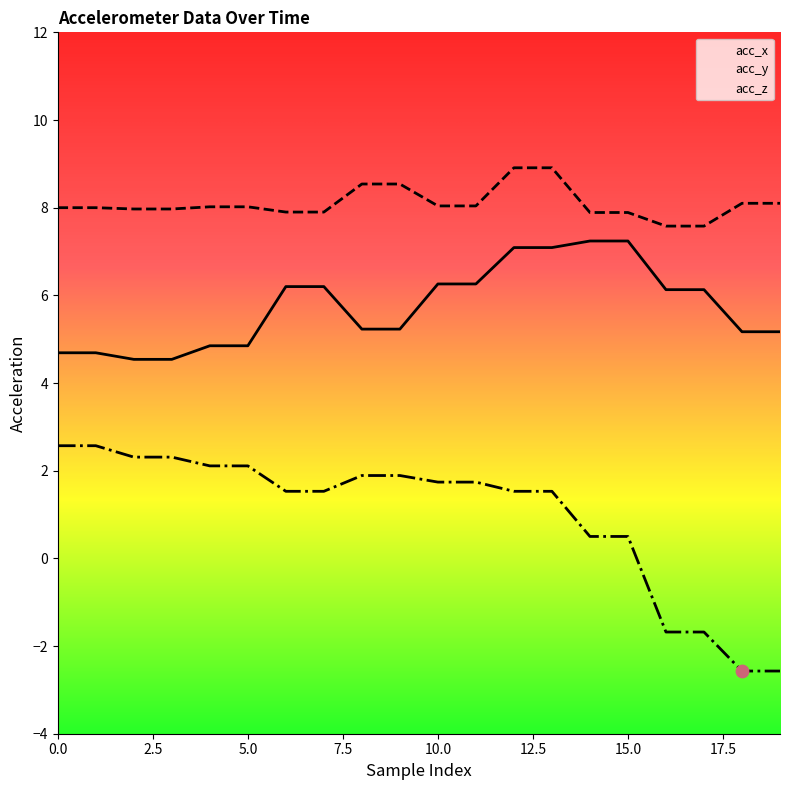

Which series has the largest total across all categories?

acc_y